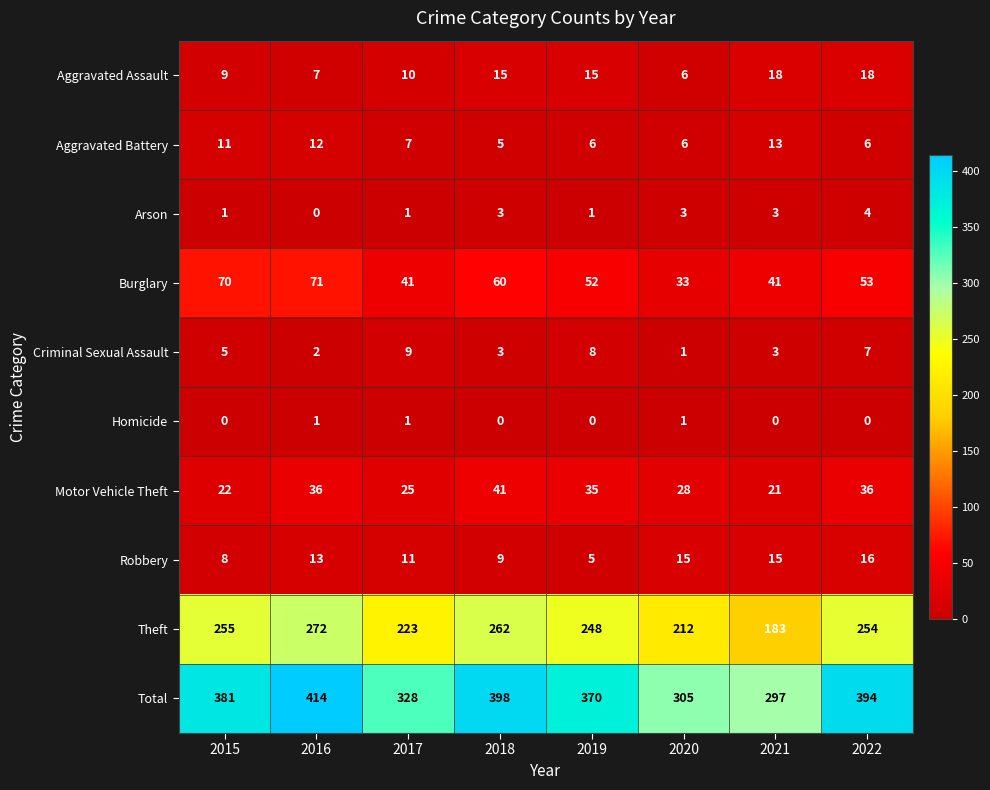

At which label does Burglary reach its peak?

2016